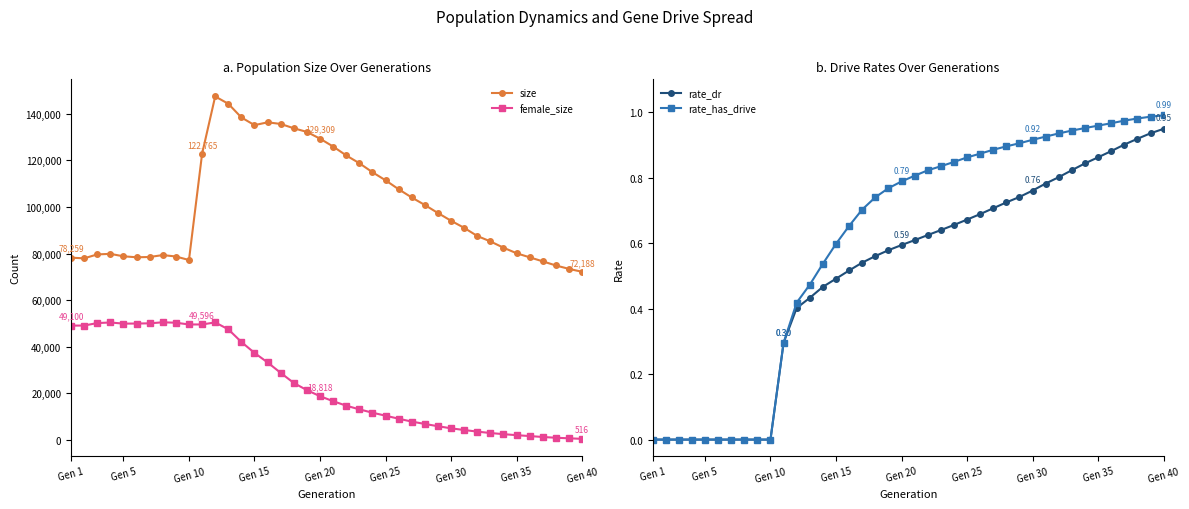

The value of size at Gen 30 is 94090. True or false?

True